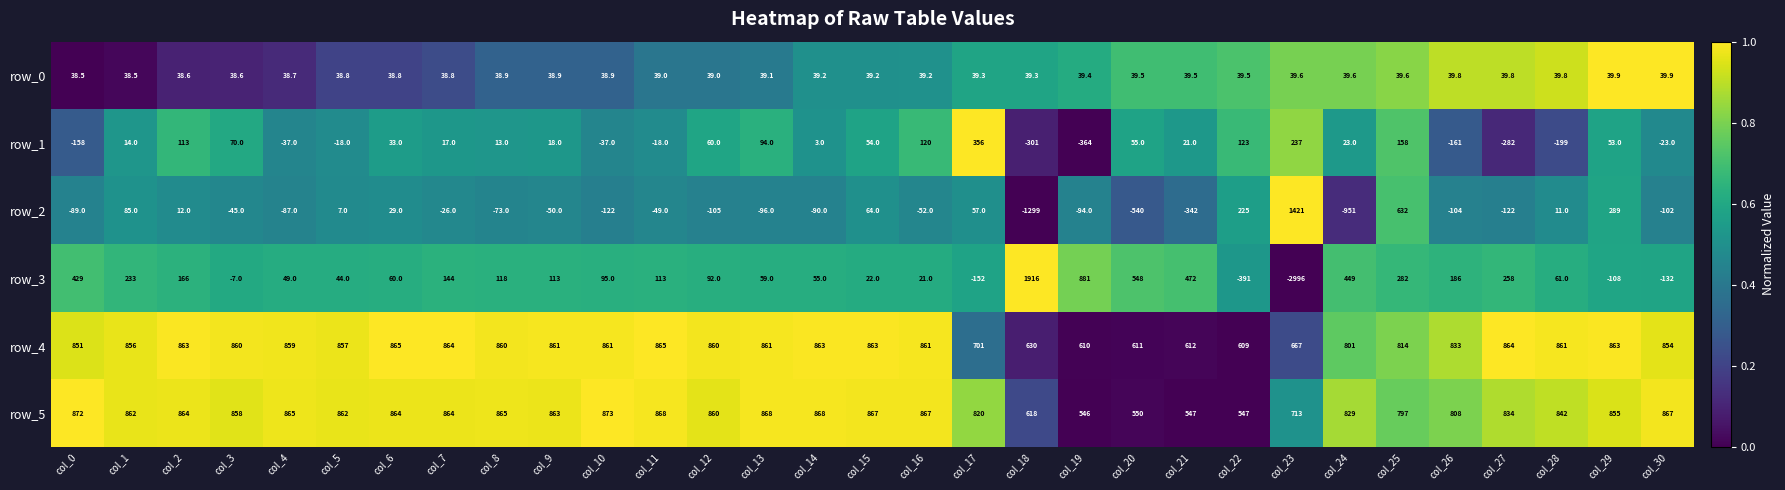

Which category has the lowest value in the row_4 series?

col_22